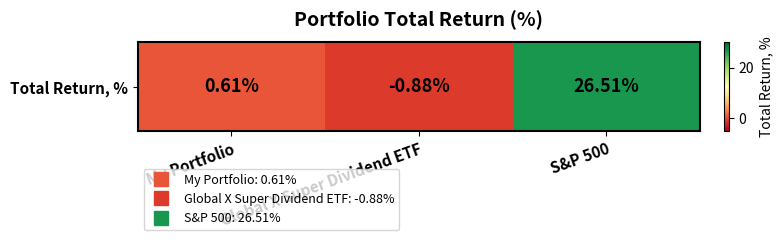

List the labels in order of value, largest first.

S&P 500, My Portfolio, Global X Super Dividend ETF